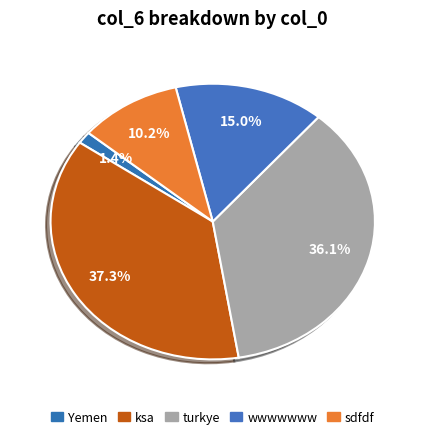

How many slices are in this pie chart?

5